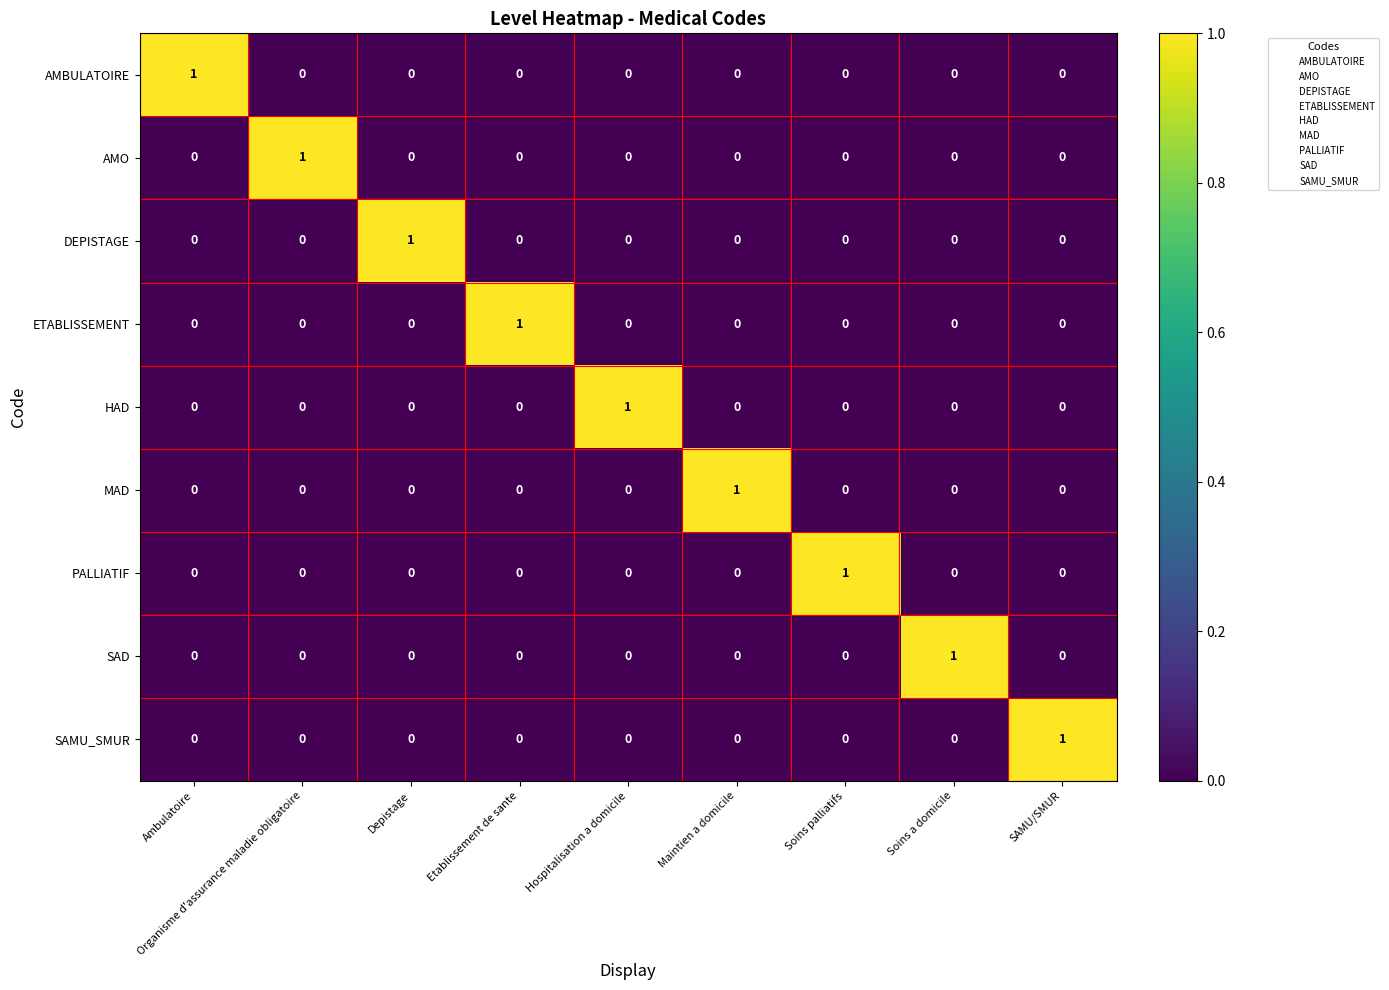

At how many categories does at least one series exceed 0?

9